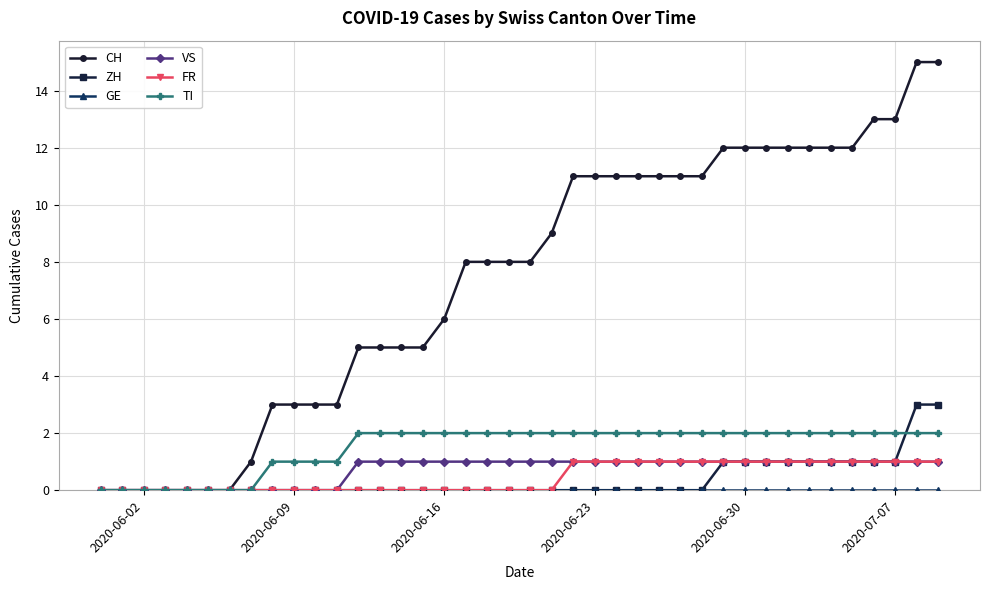

Which series has the largest range (max minus min)?

CH